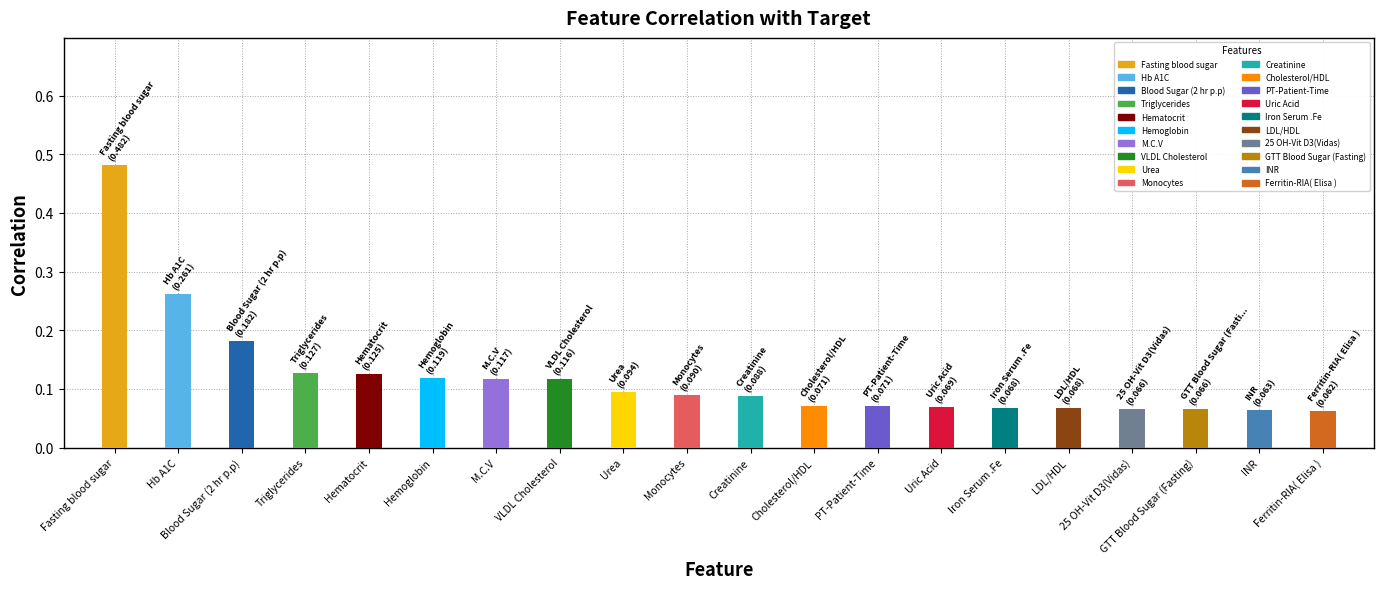

What position from the right is Fasting blood sugar?

20